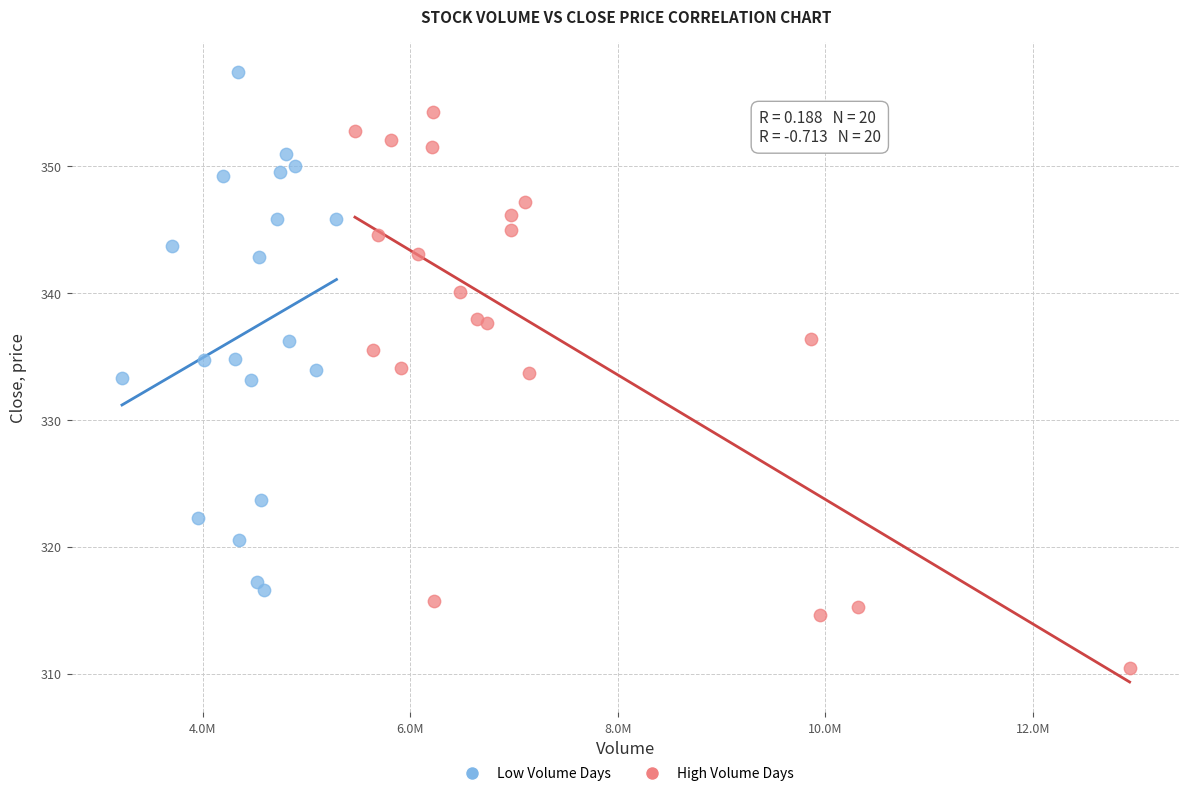

Which series contains the highest Y value?

Low Volume Days